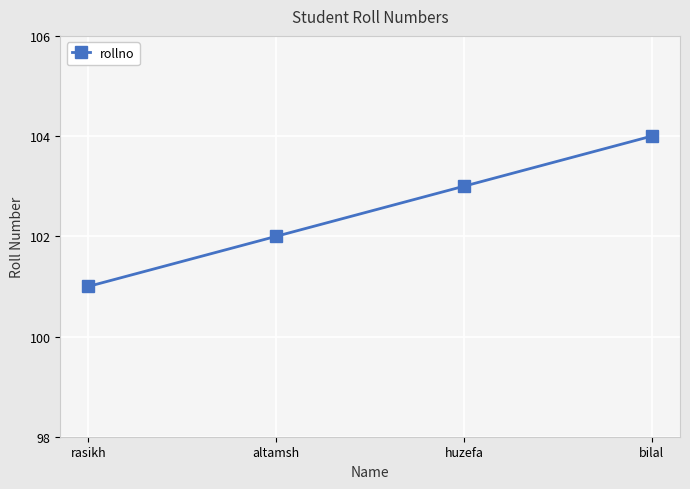

What is the difference between the values at bilal and rasikh?

3